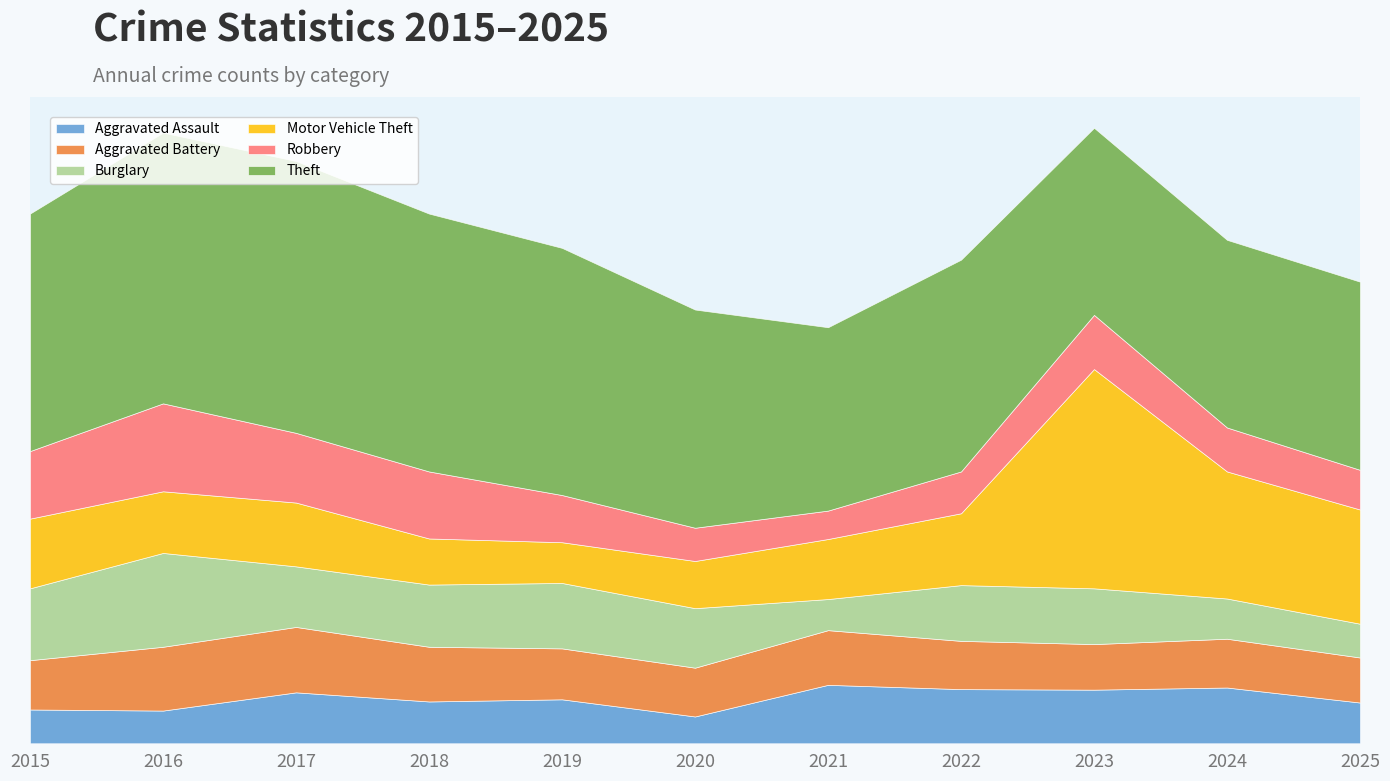

At which category is the sum across all series the highest?

2023